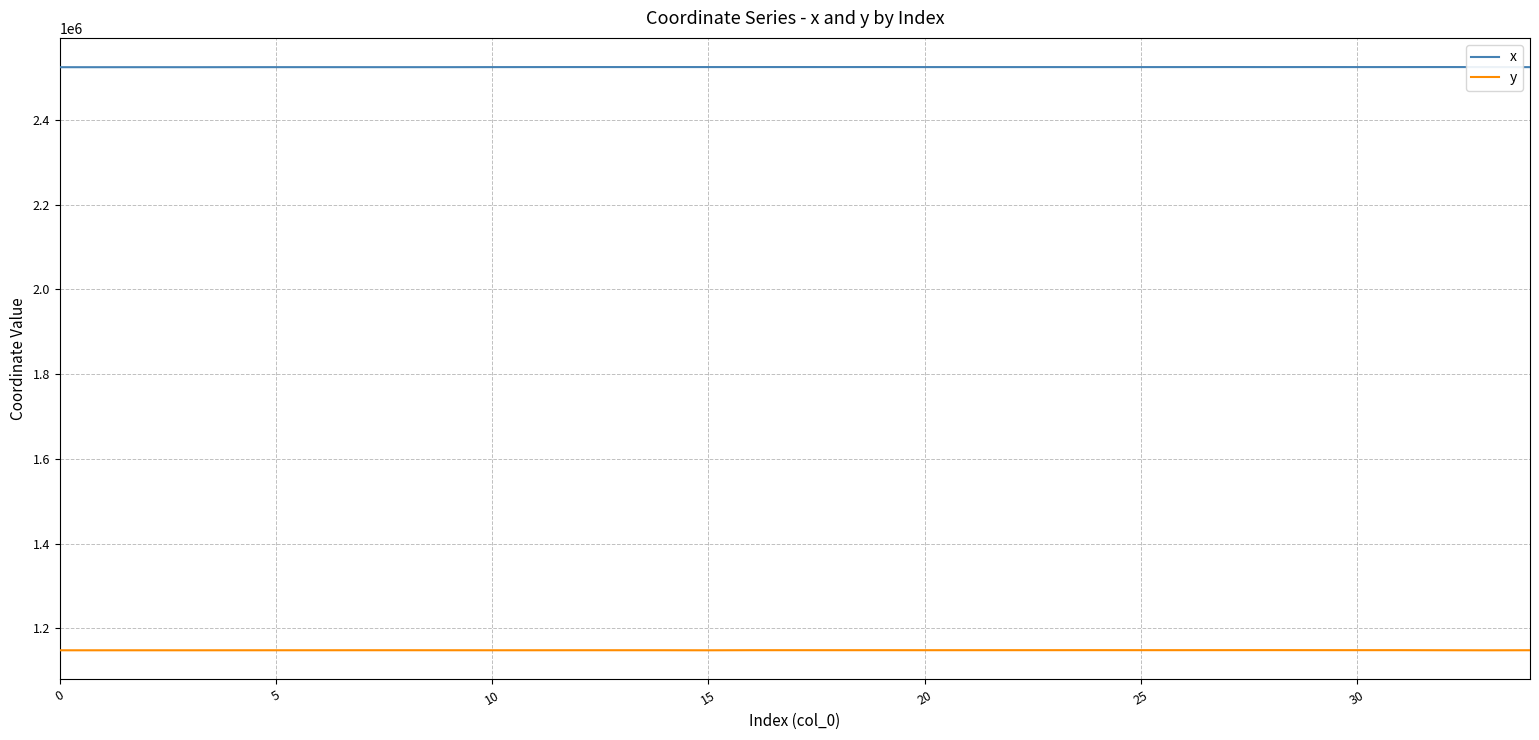

List the series in order of their overall mean, highest first.

x, y